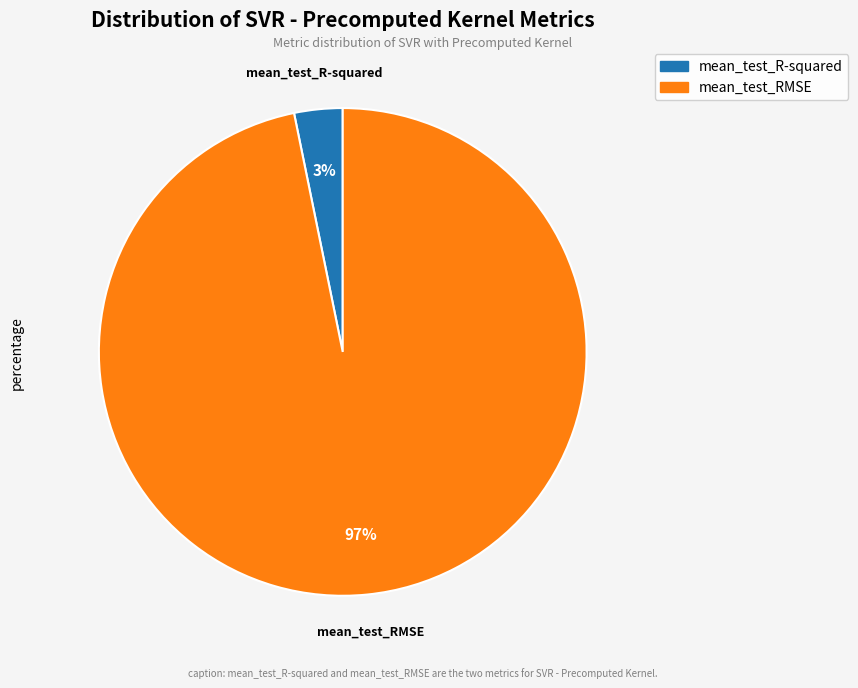

To the nearest percent, what percentage of the pie is mean_test_RMSE?

97%